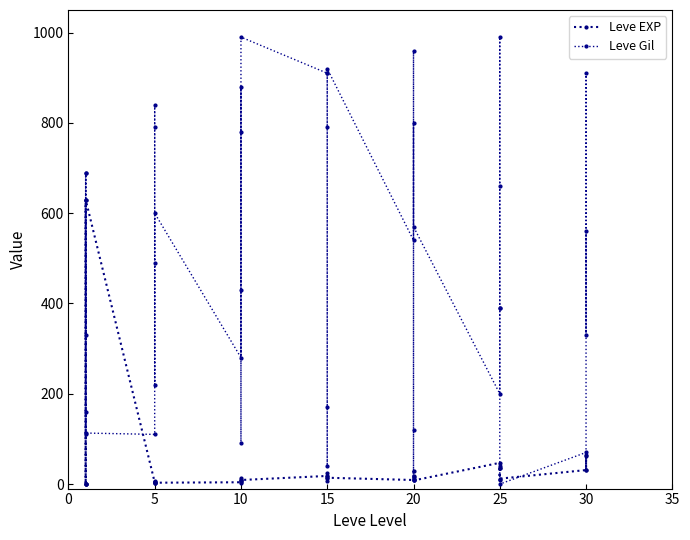

What is the average value of the Leve Gil series?

496